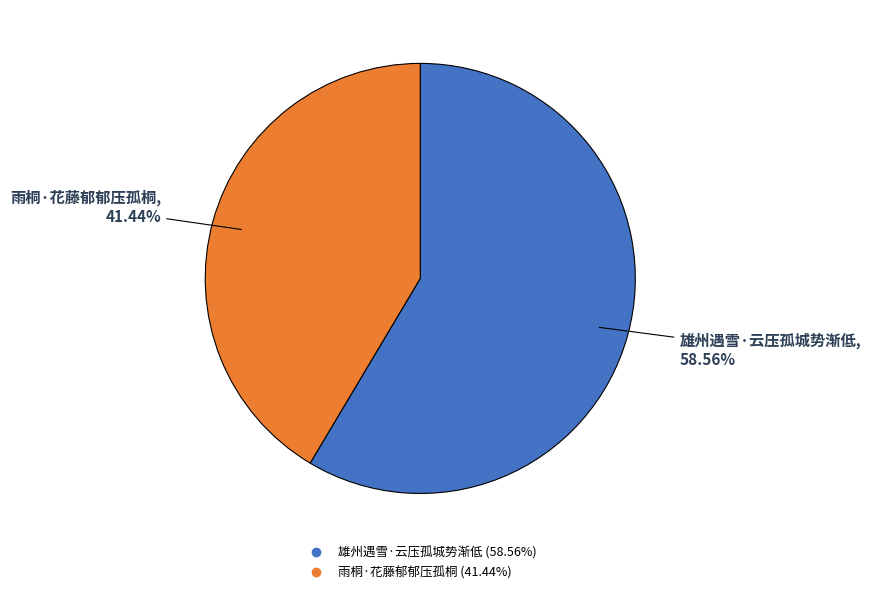

Rank the categories by value from highest to lowest.

雄州遇雪·云压孤城势渐低, 雨桐·花藤郁郁压孤桐